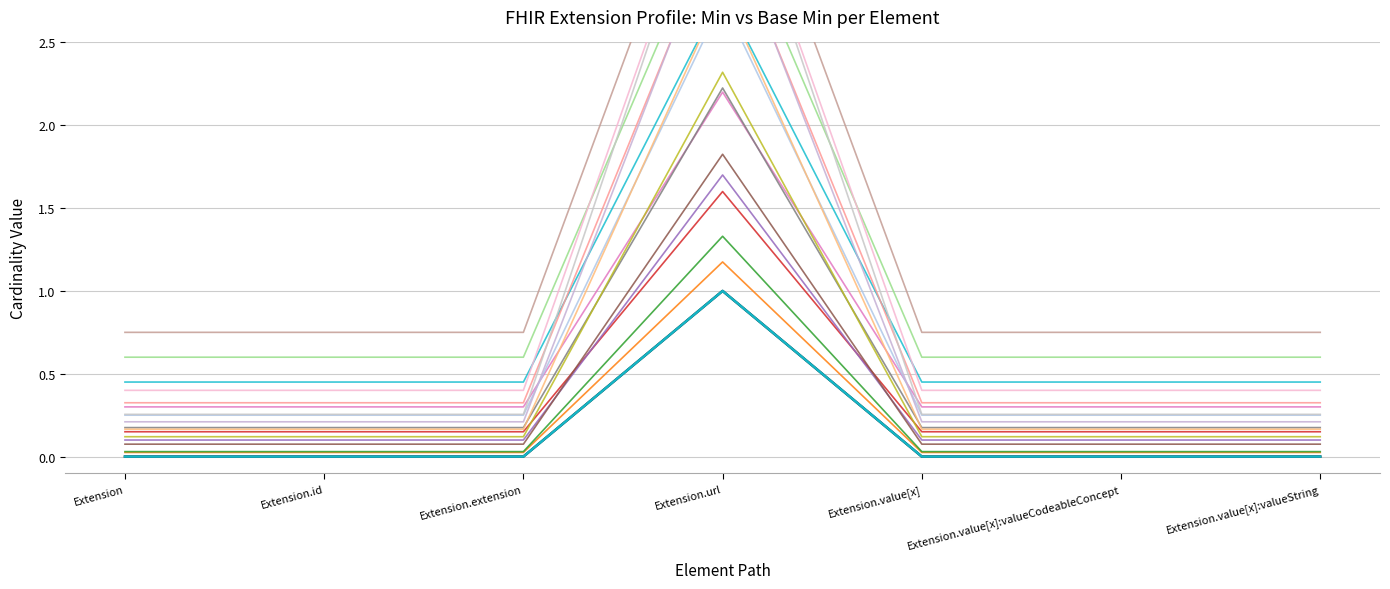

Which has a higher value, Extension.url or Extension.id?

Extension.url